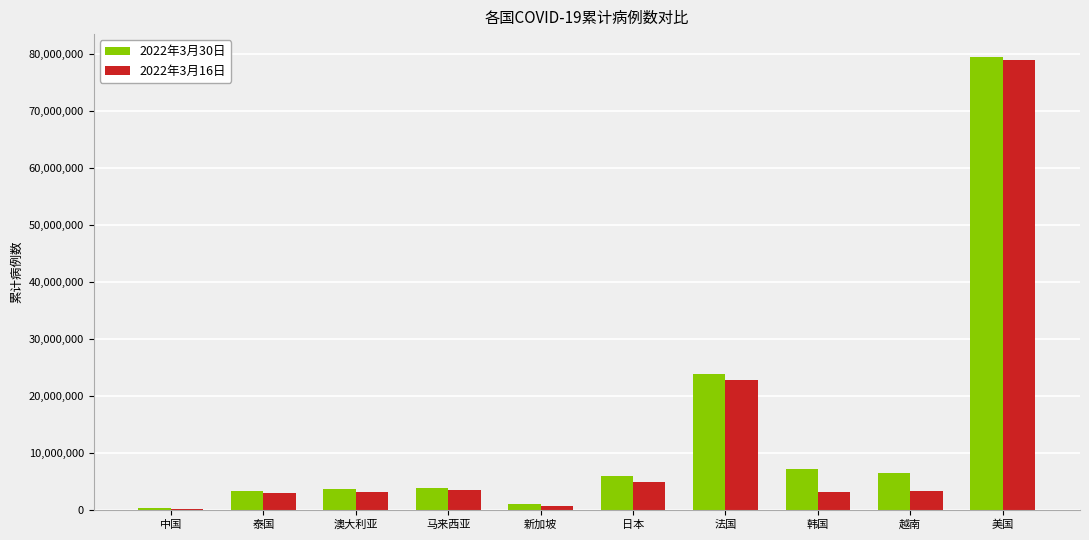

What is the maximum value shown in the chart?

79582442